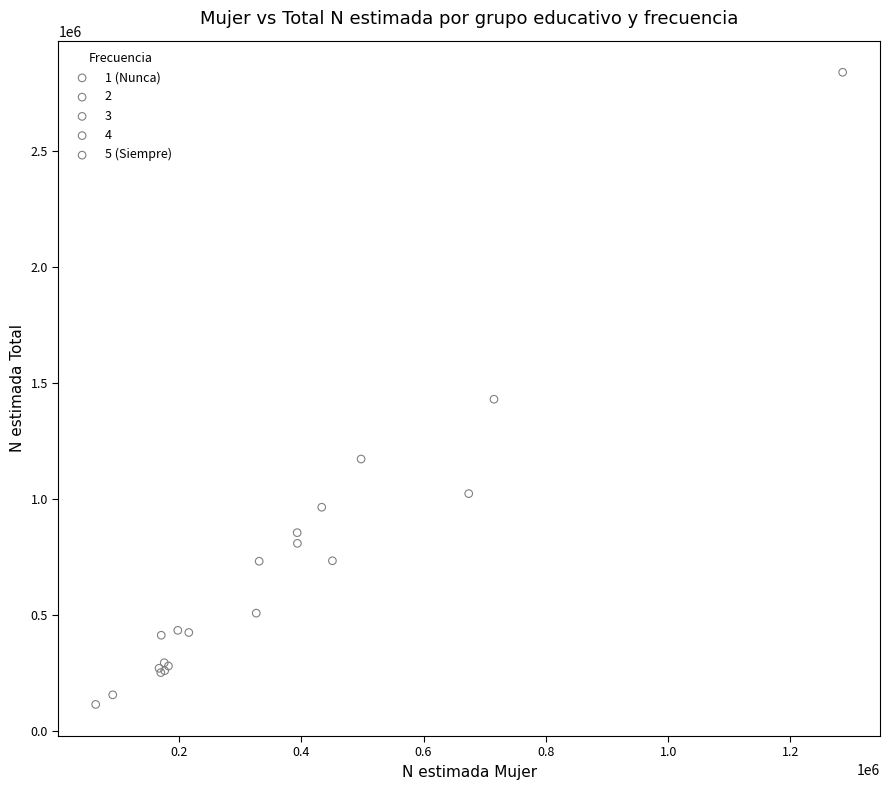

Which series contains the lowest Y value?

2